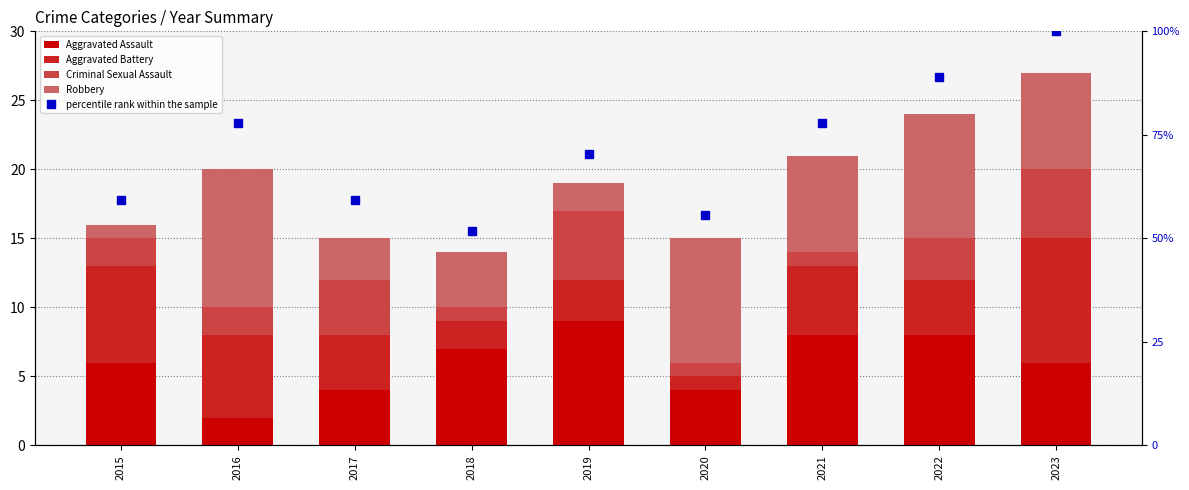

How many groups of bars are there?

9